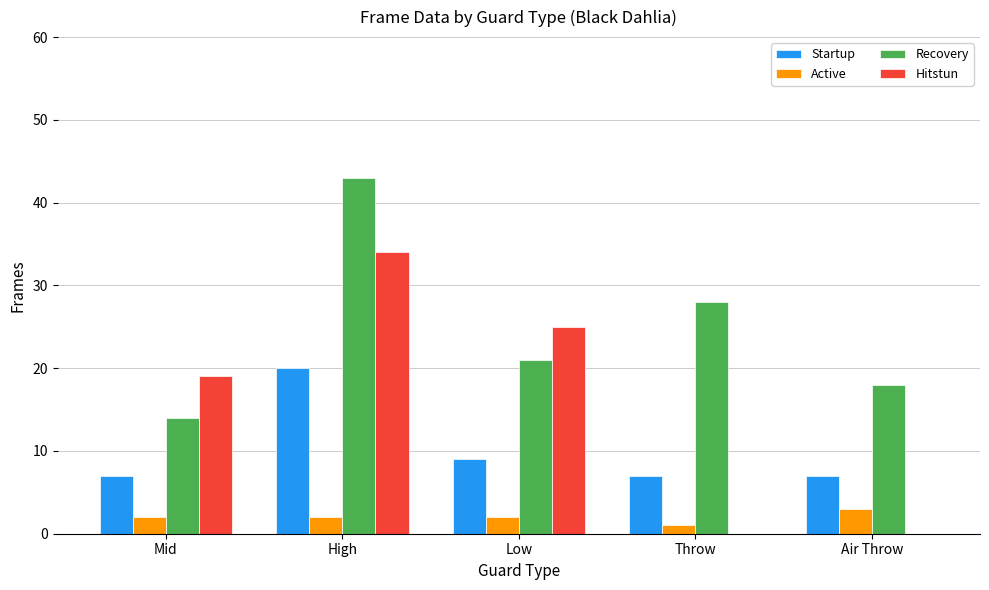

Where is Hitstun nearest to the value 17?

Mid